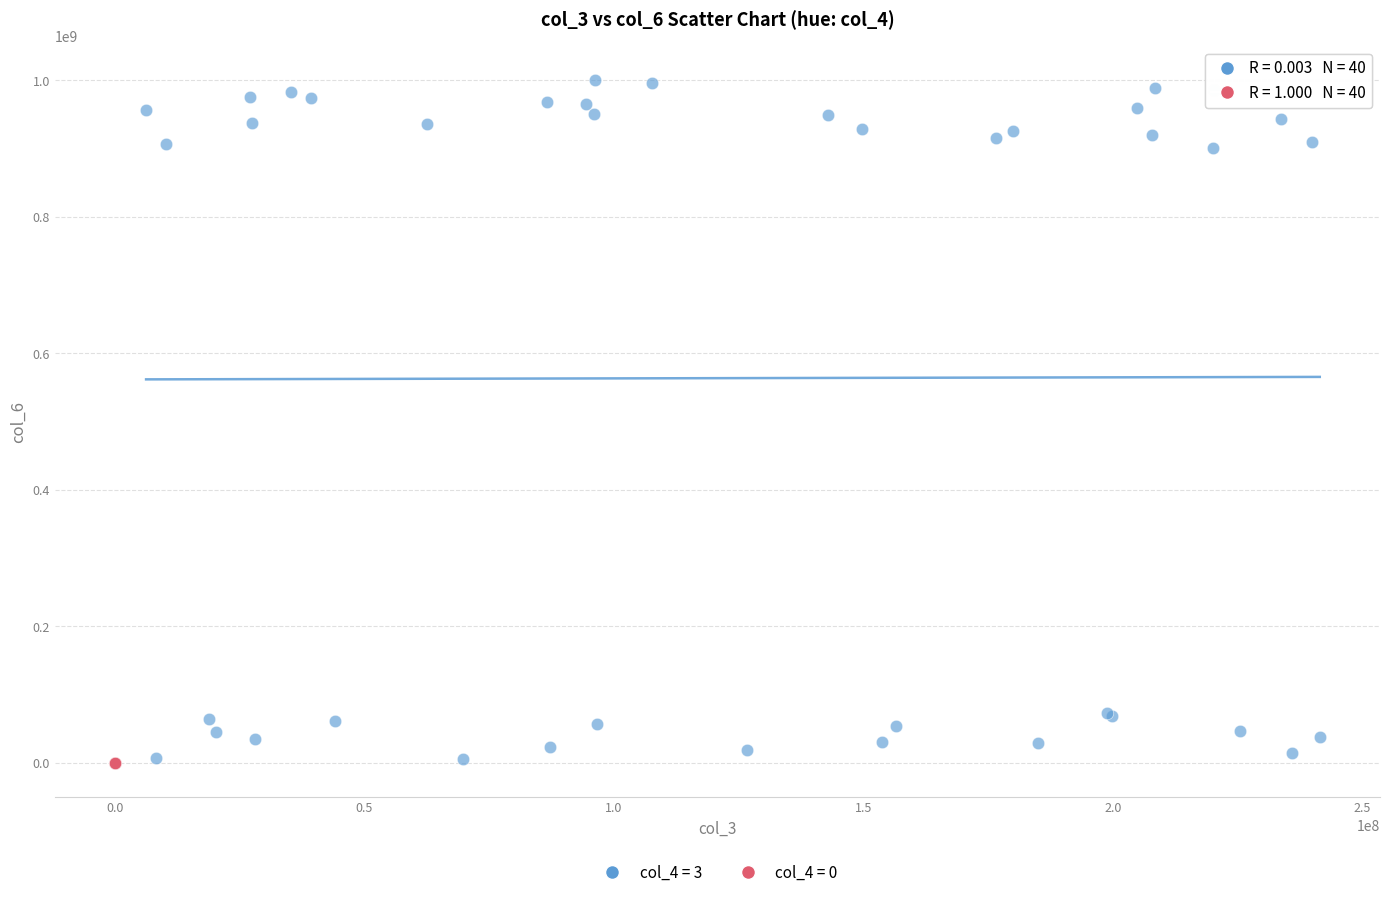

Which series has the largest Y range (max minus min)?

col_4 = 3